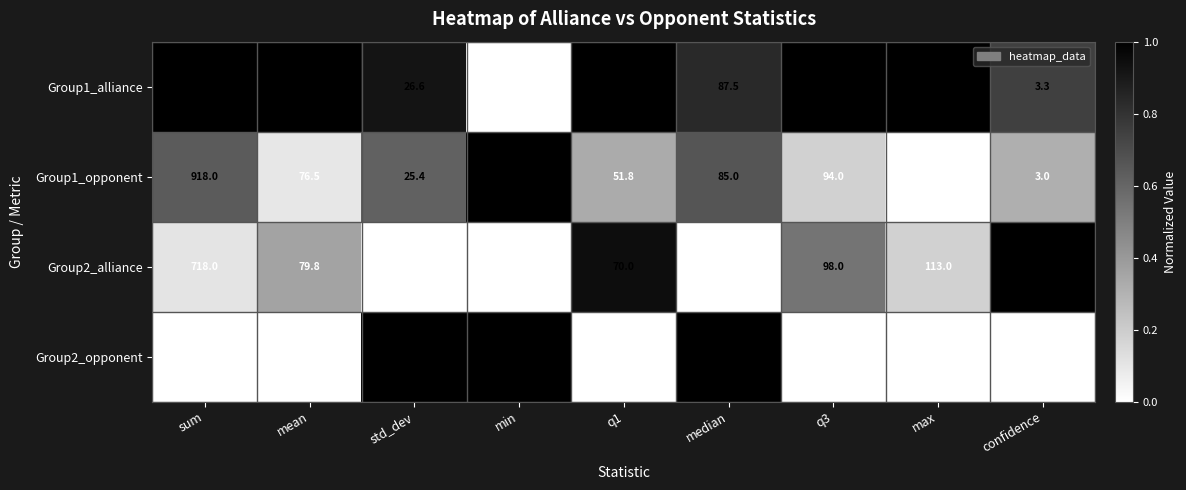

What is the total value across all series at max?

467.0